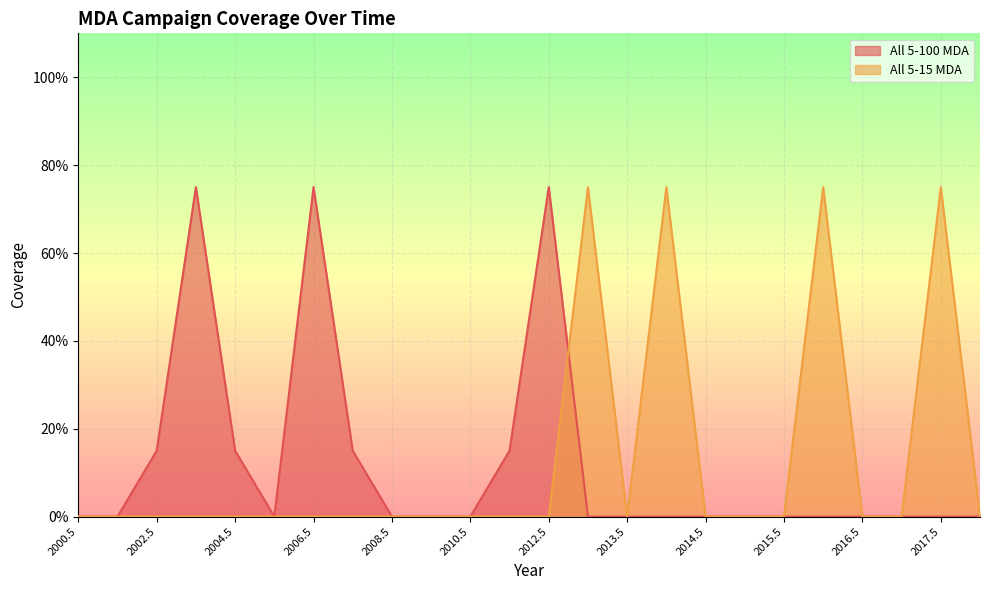

Reading right to left, transcribe all the data shown in this chart.

All 5-100 MDA: 0.0	0.0	0.0	0.0	0.0	0.0	0.0	0.0	0.0	0.0	0.0	0.8	0.1	0.0	0.0	0.0	0.1	0.8	0.0	0.1	0.8	0.1	0.0	0.0
All 5-15 MDA: 0.0	0.8	0.0	0.0	0.8	0.0	0.0	0.0	0.8	0.0	0.8	0.0	0.0	0.0	0.0	0.0	0.0	0.0	0.0	0.0	0.0	0.0	0.0	0.0